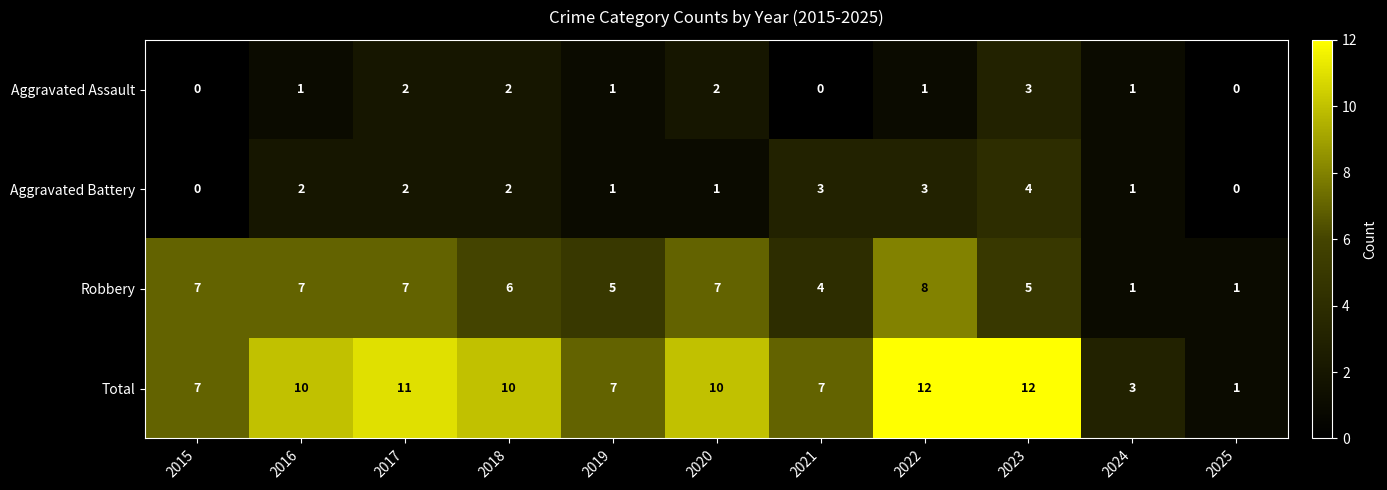

Where is Robbery nearest to the value 4?

2021